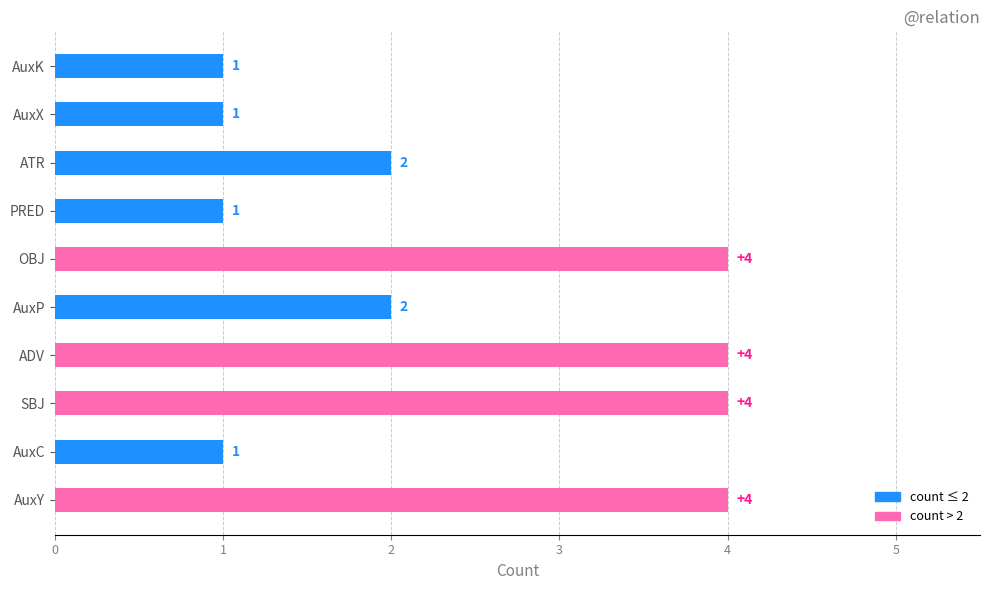

What is the difference between the maximum and second lowest values?

3